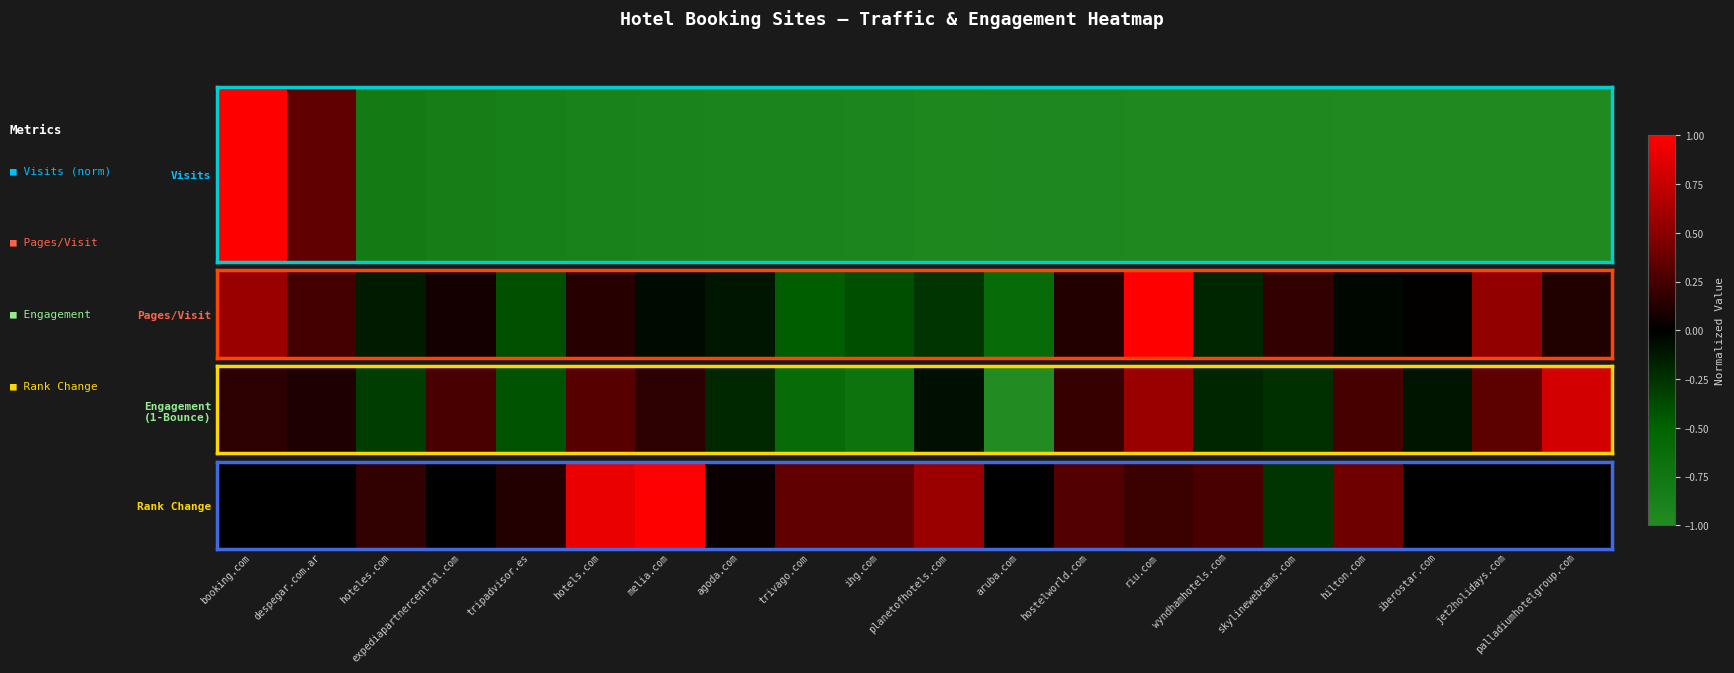

List the labels in order of value, largest first.

melia.com, hotels.com, planetofhotels.com, hilton.com, trivago.com, ihg.com, hostelworld.com, wyndhamhotels.com, riu.com, hoteles.com, tripadvisor.es, agoda.com, booking.com, despegar.com.ar, expediapartnercentral.com, aruba.com, iberostar.com, jet2holidays.com, palladiumhotelgroup.com, skylinewebcams.com